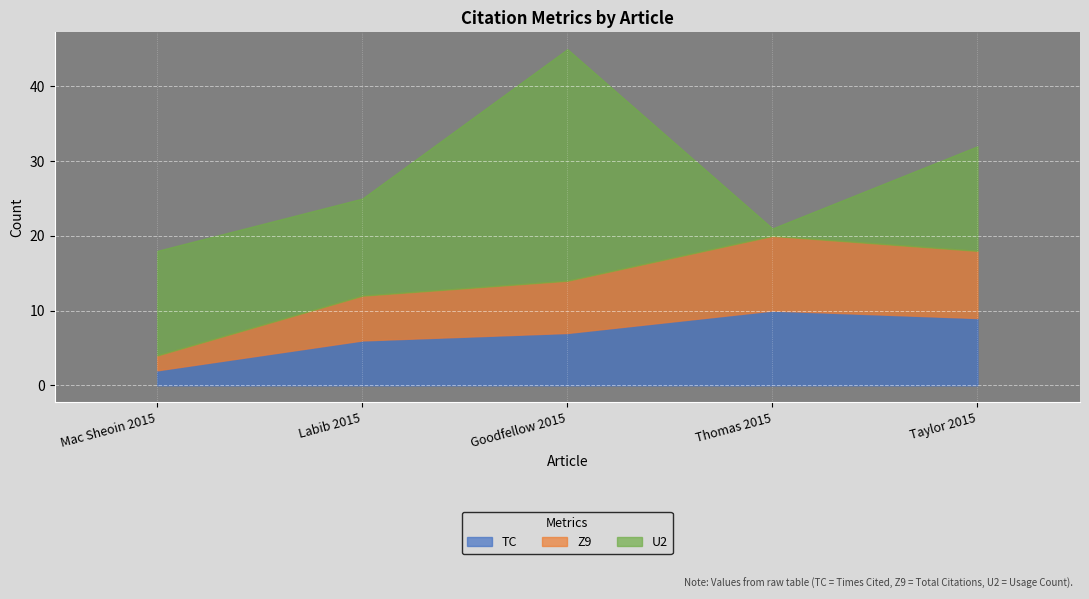

What position from the right is Goodfellow 2015?

3